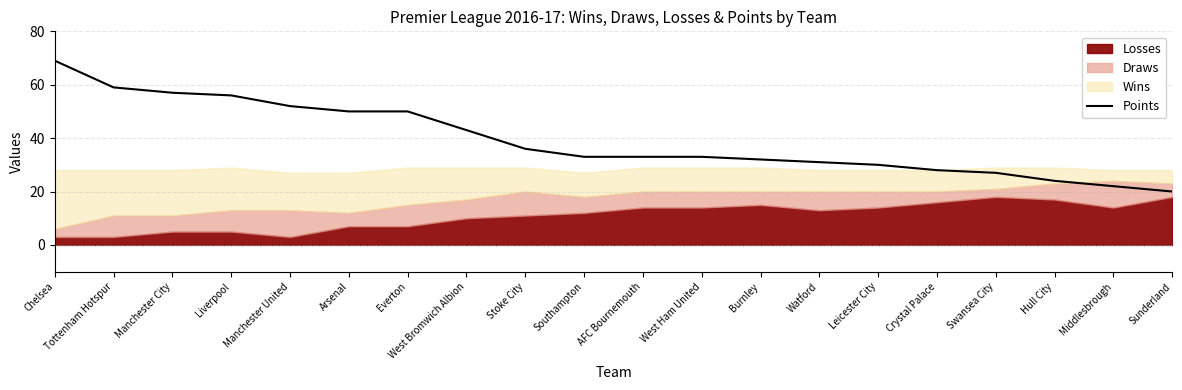

What is the difference between the maximum and minimum values?

49